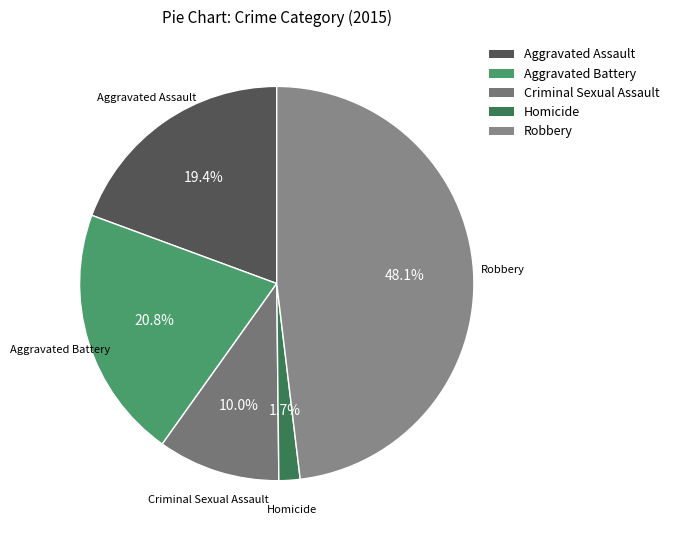

Between Robbery and Aggravated Battery, which is larger?

Robbery